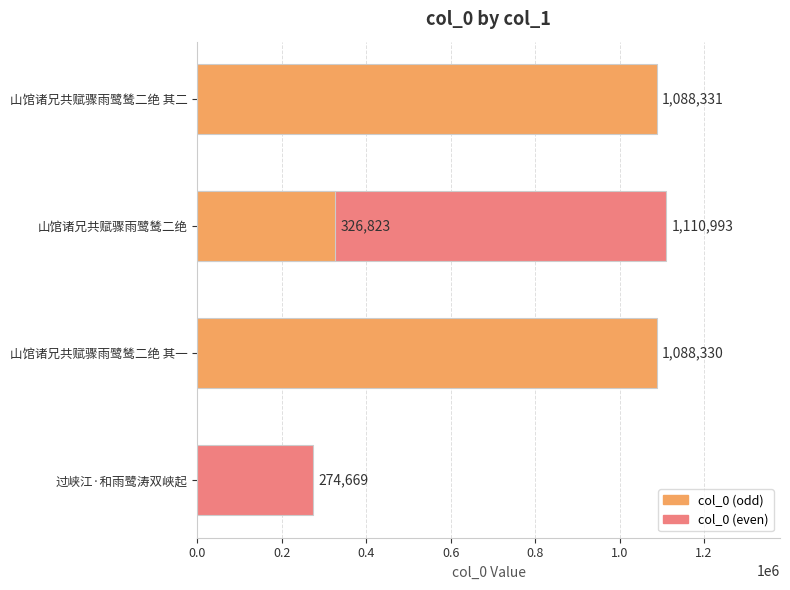

What is the approximate value at 0.2, to the nearest 50?

1111000